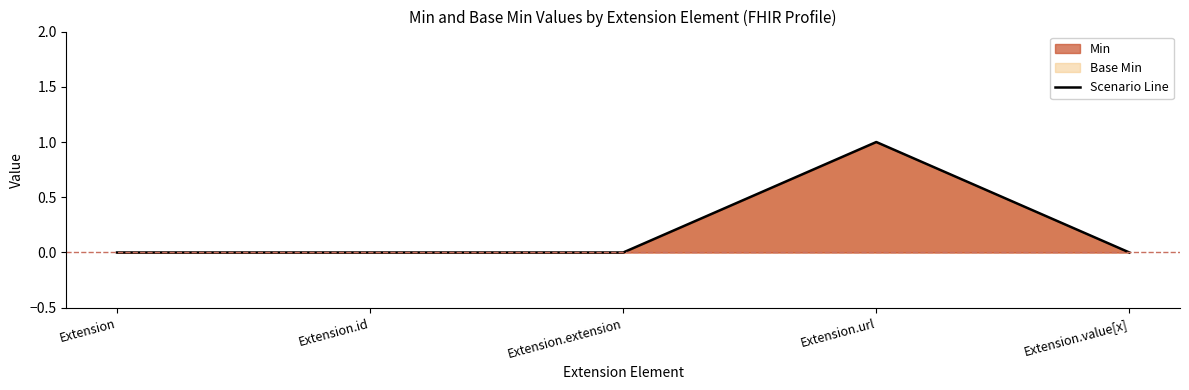

Rank the categories by value from lowest to highest.

Extension, Extension.id, Extension.extension, Extension.value[x], Extension.url